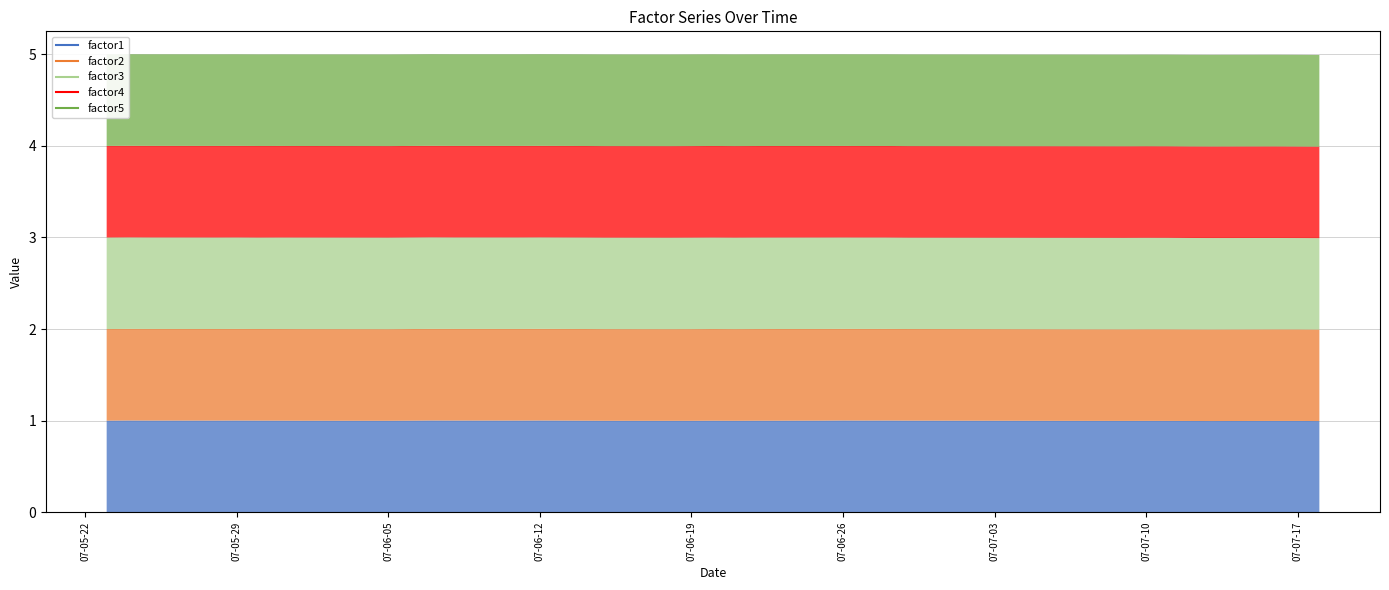

List the series in order of their peak value, highest first.

factor1, factor2, factor5, factor4, factor3